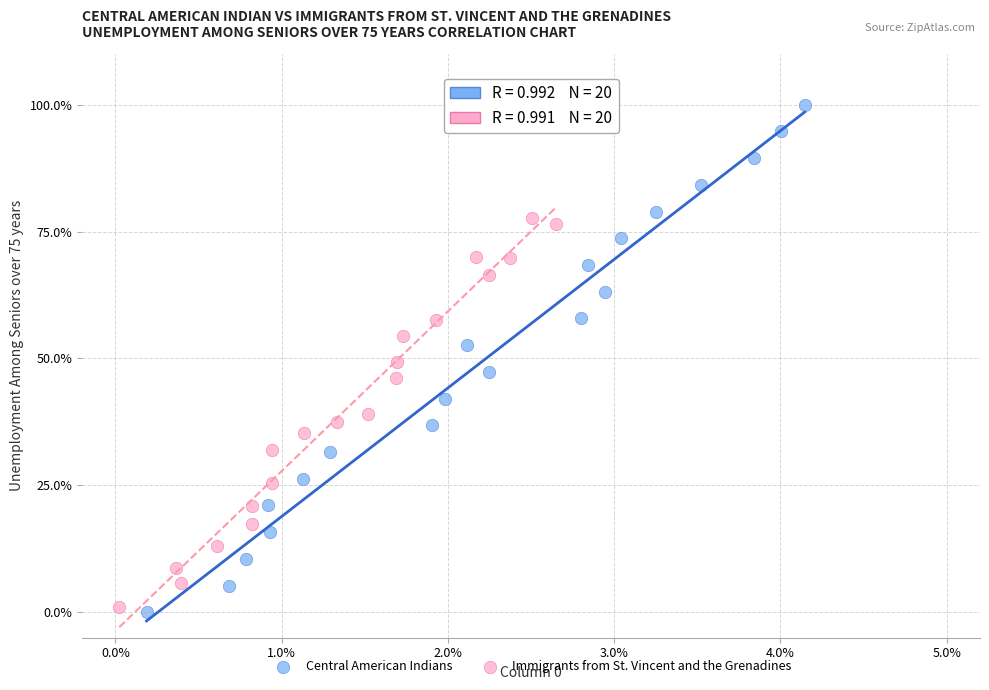

Which series has the largest Y range (max minus min)?

Central American Indians